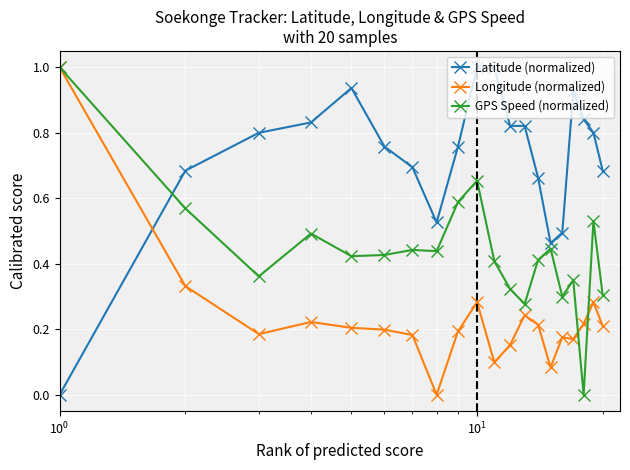

What is the highest value of the Longitude (normalized) series?

1.0